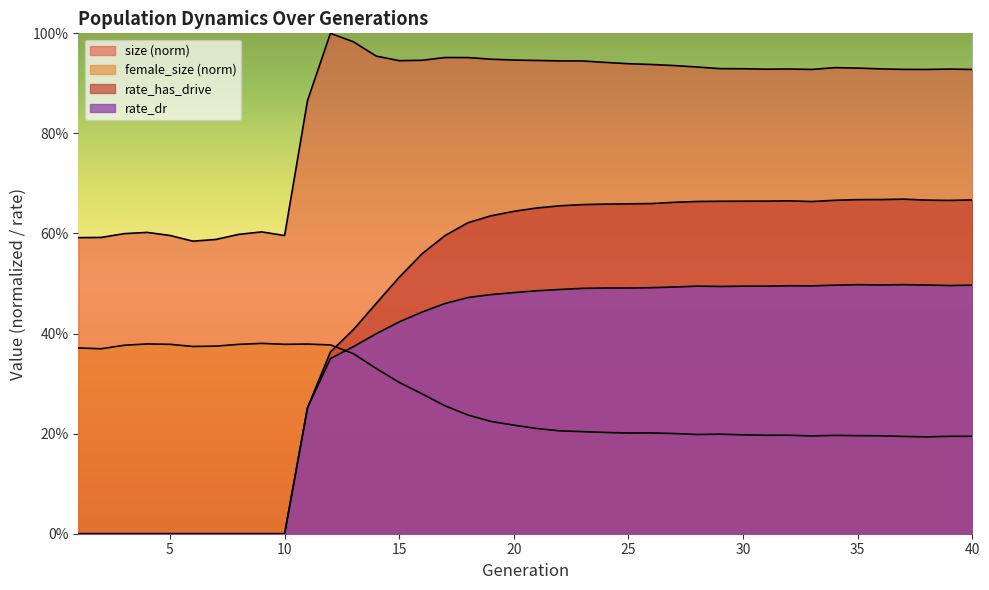

What is the value of the rate_dr point at the 23rd from the left?

0.5